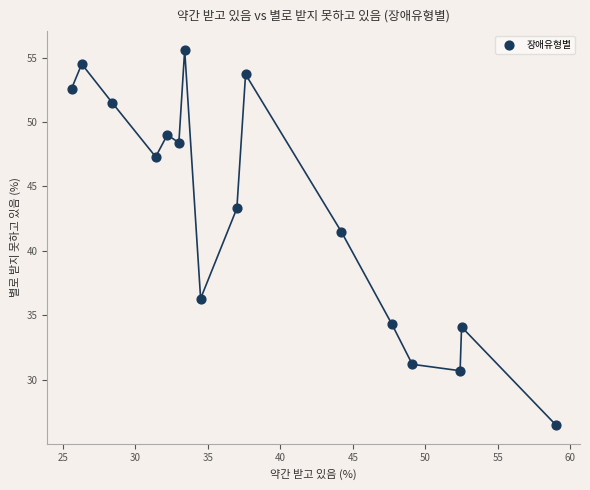

What Y value in the scatter plot is closest to 41?

41.5